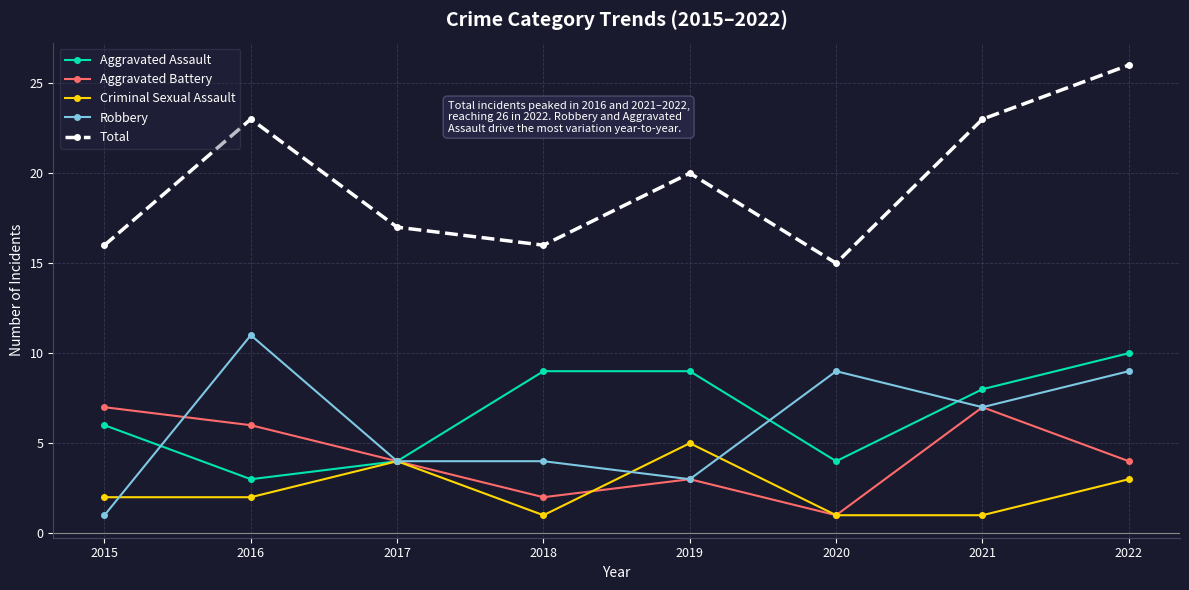

Reading left to right, list all the values displayed in this chart.

Aggravated Assault: 2015=6	2016=3	2017=4	2018=9	2019=9	2020=4	2021=8	2022=10
Aggravated Battery: 2015=7	2016=6	2017=4	2018=2	2019=3	2020=1	2021=7	2022=4
Criminal Sexual Assault: 2015=2	2016=2	2017=4	2018=1	2019=5	2020=1	2021=1	2022=3
Robbery: 2015=1	2016=11	2017=4	2018=4	2019=3	2020=9	2021=7	2022=9
Total: 2015=16	2016=23	2017=17	2018=16	2019=20	2020=15	2021=23	2022=26